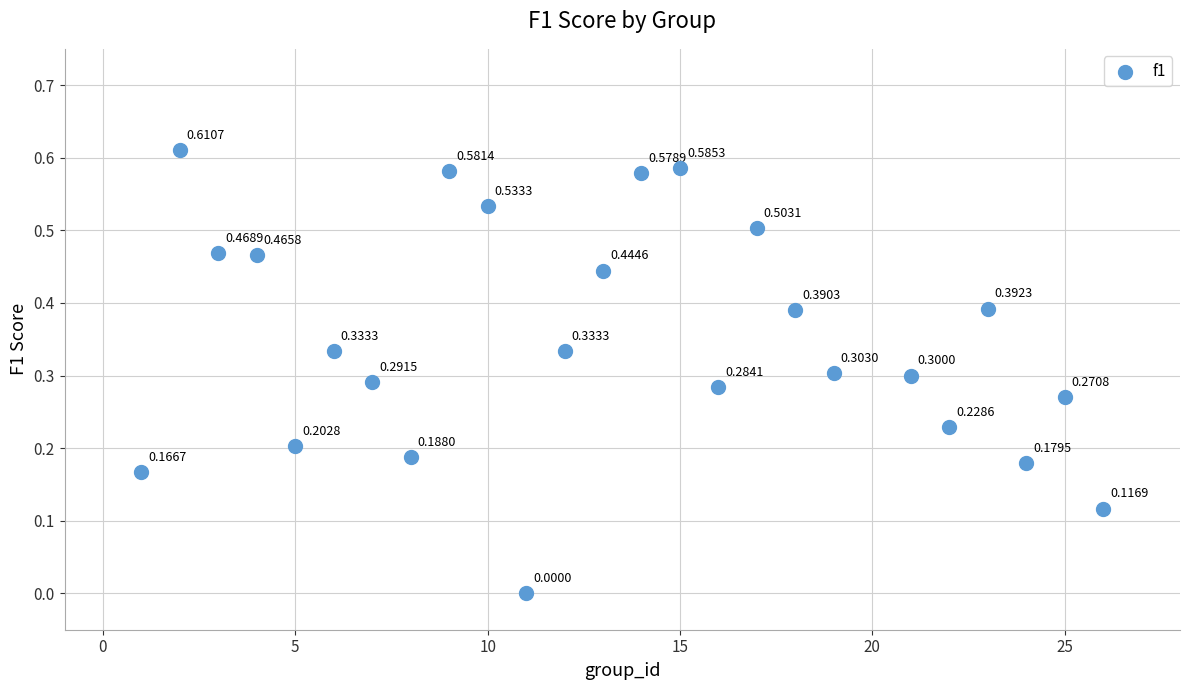

How many points are shown in the scatter plot?

25